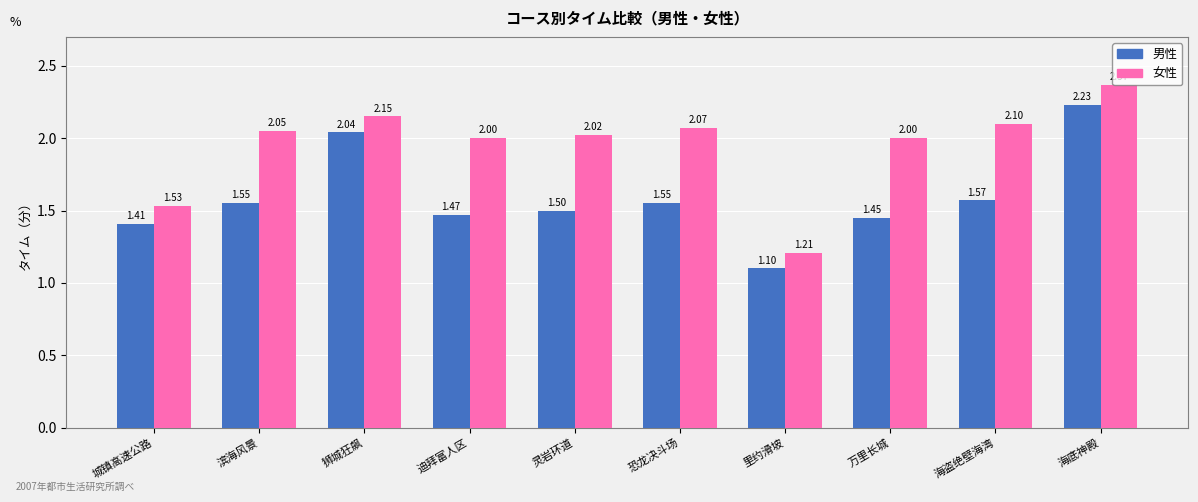

Which category has the highest value in the 男性 series?

海底神殿